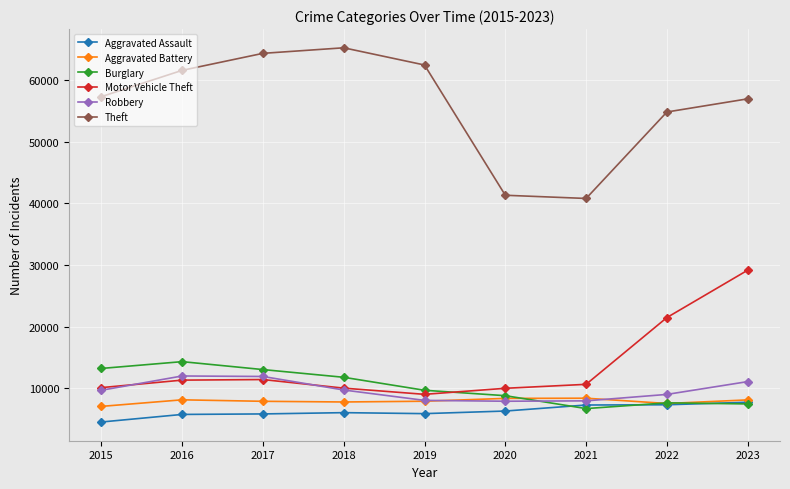

What is the value of the Robbery point at the 7th from the left?

7918